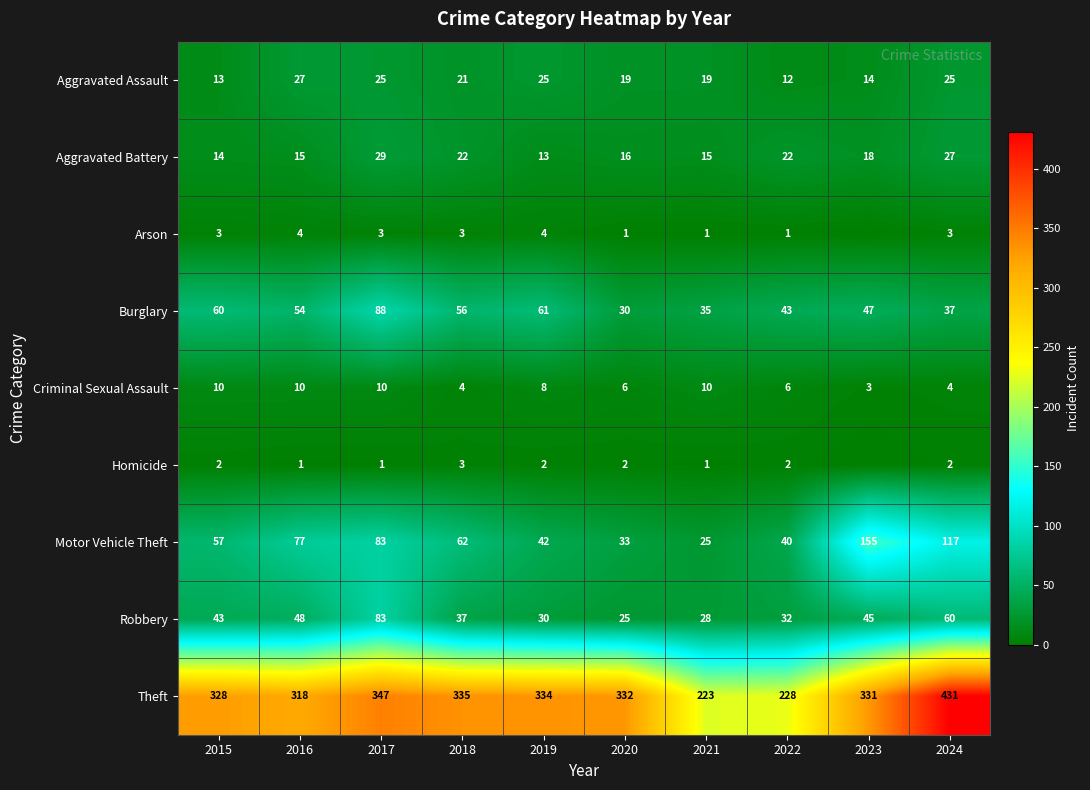

What is the difference between the second highest and minimum values in the Burglary series?

31